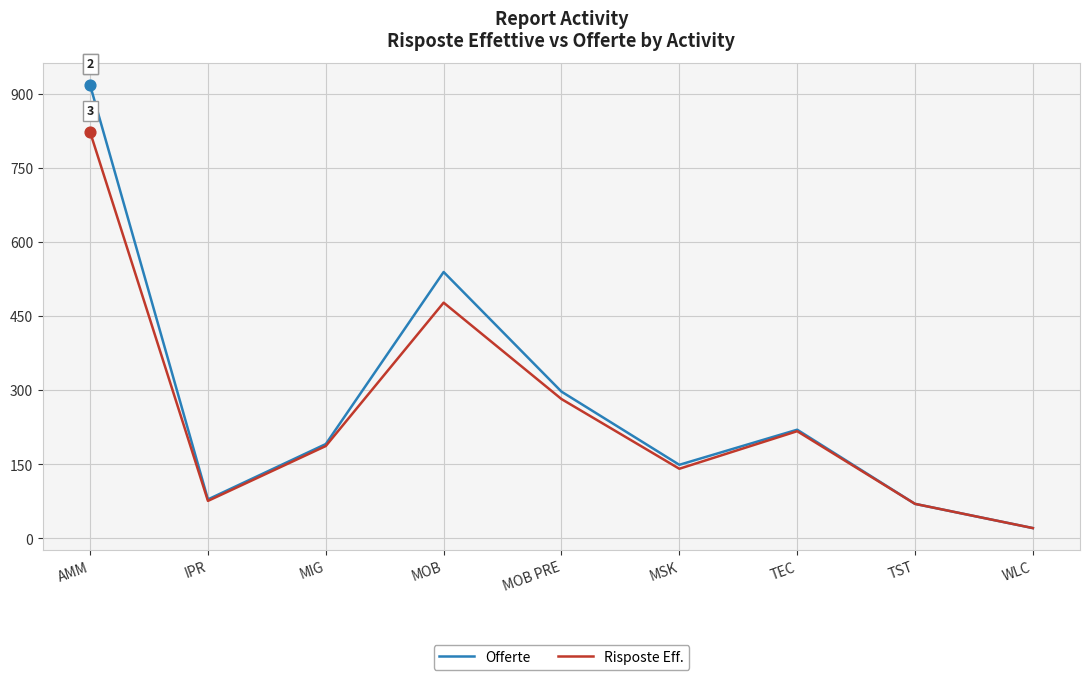

At how many categories does at least one series exceed 624?

1